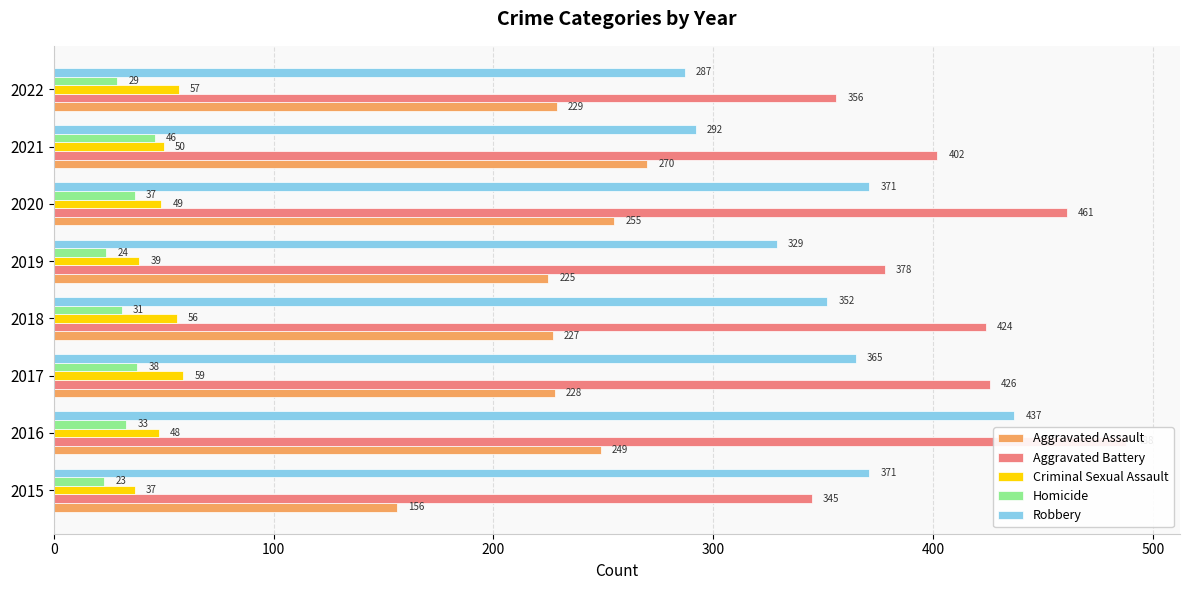

What is the value of the Aggravated Battery bar at the 5th from the left?

378